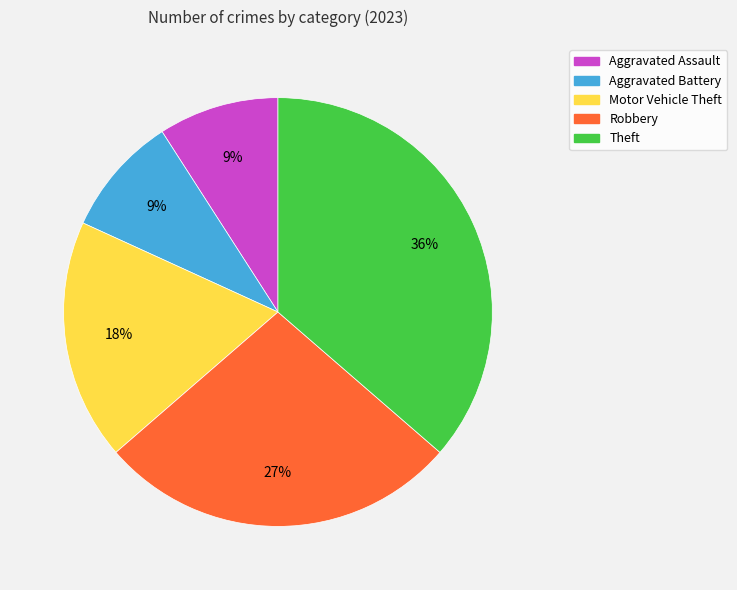

To the nearest percent, what percentage of the pie is Motor Vehicle Theft?

18%